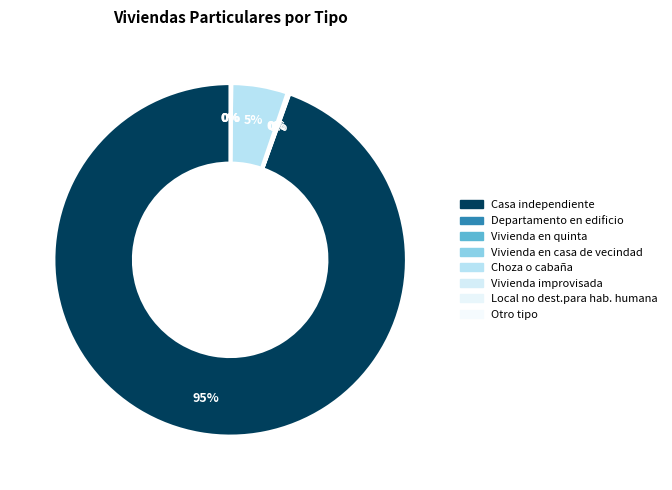

The Casa independiente slice represents 95% of the pie. True or false?

True